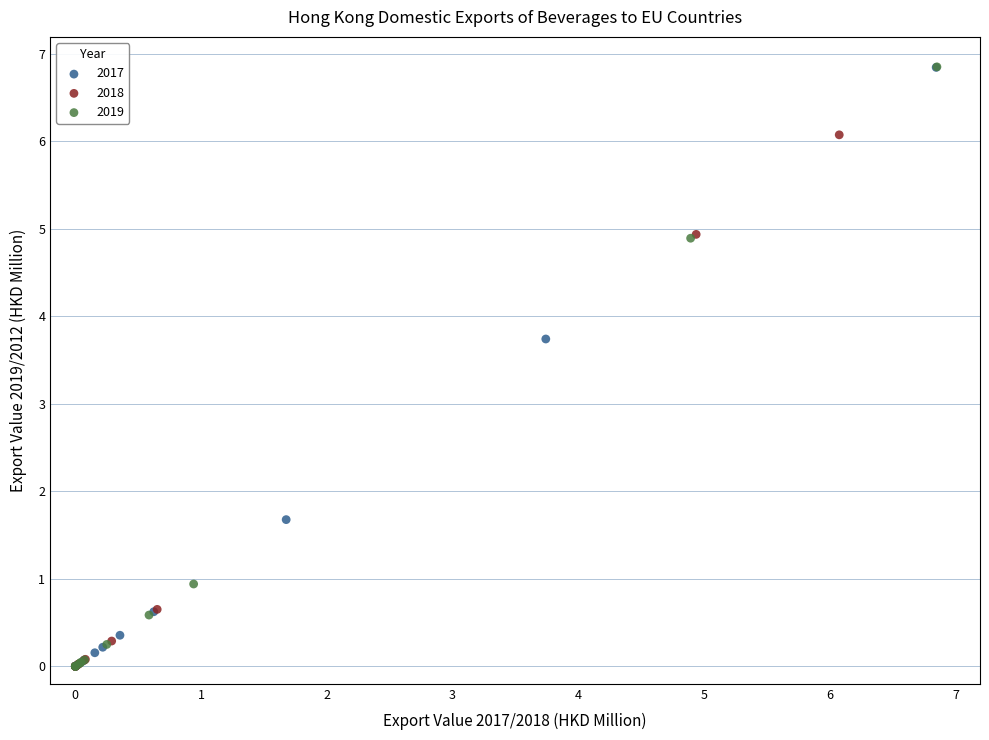

What are all the series names shown in the legend?

2017, 2018, 2019